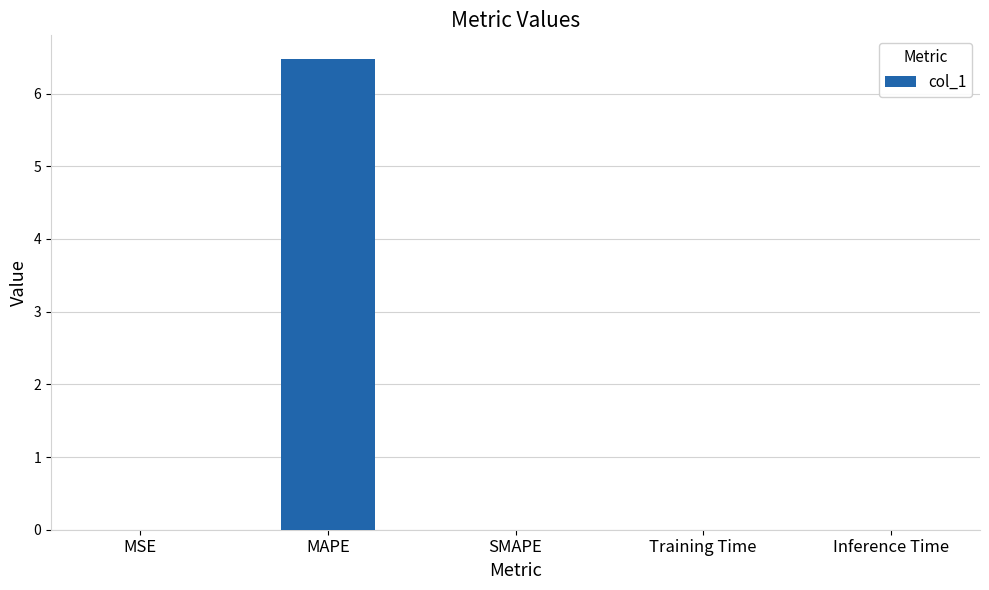

Is it true that the value at Training Time is 0.0?

True